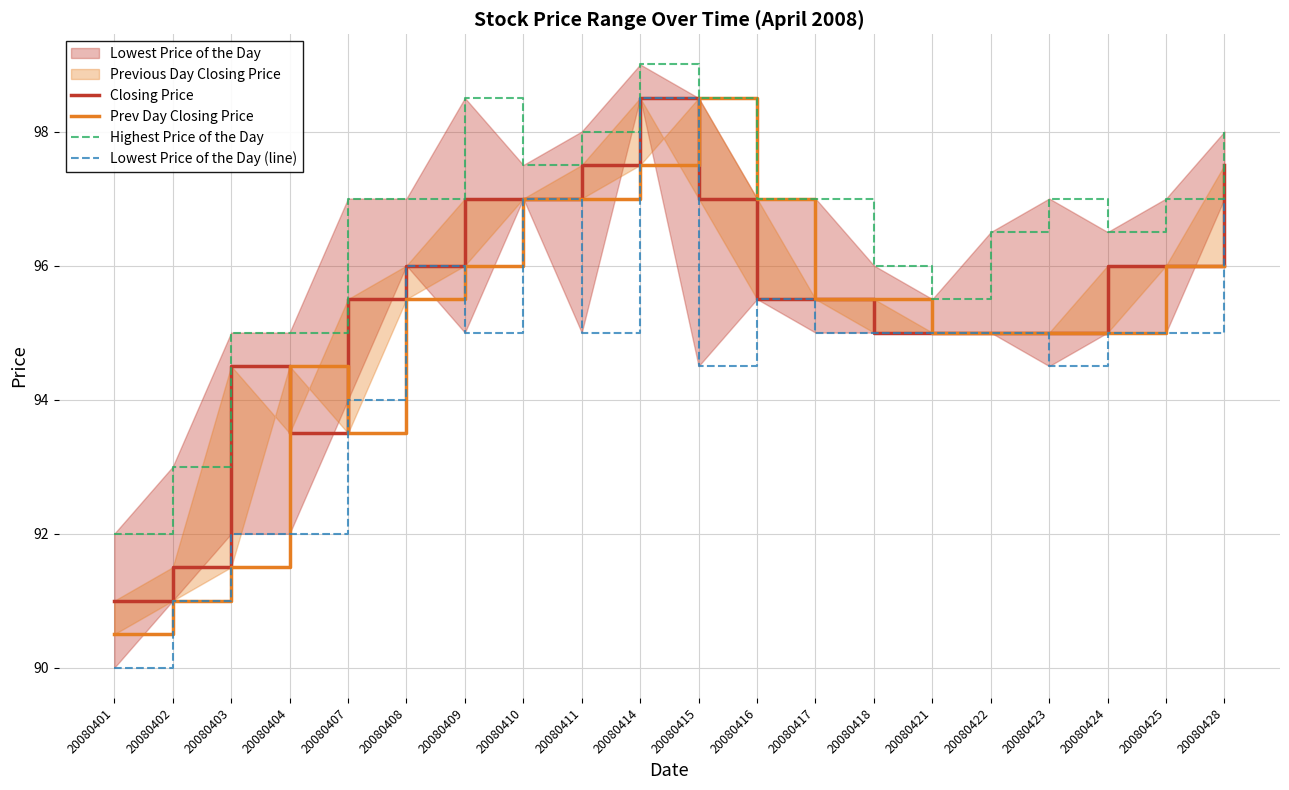

True or false: Closing Price has more than 0 interior local peaks.

True